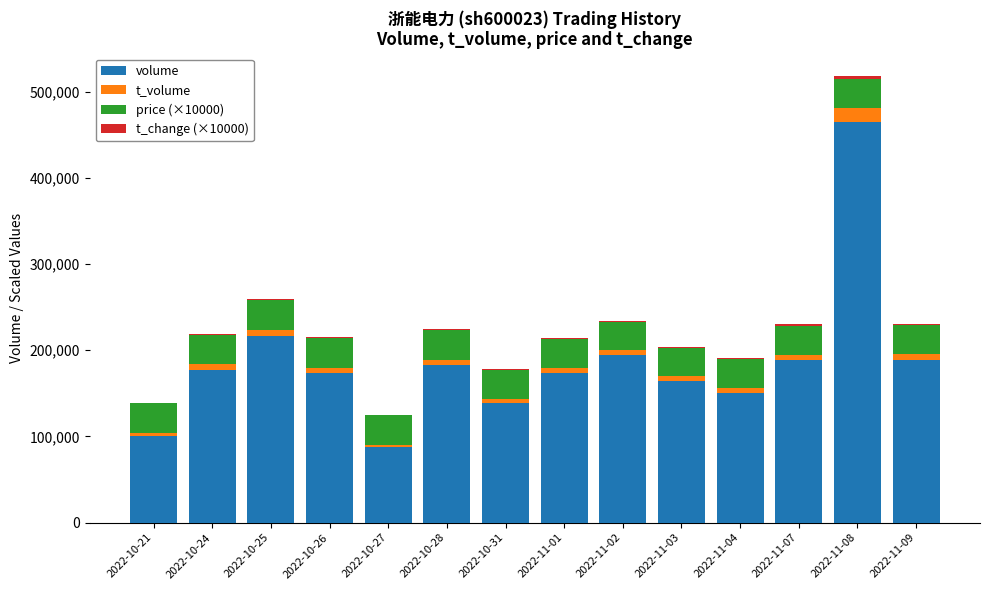

The value of volume at 2022-10-27 is 87669. True or false?

True